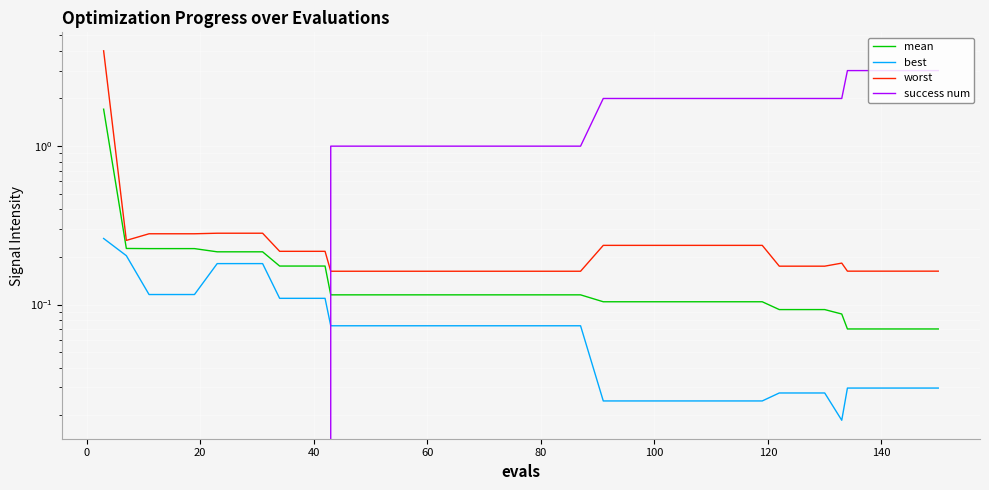

How many data points does each series have?

40